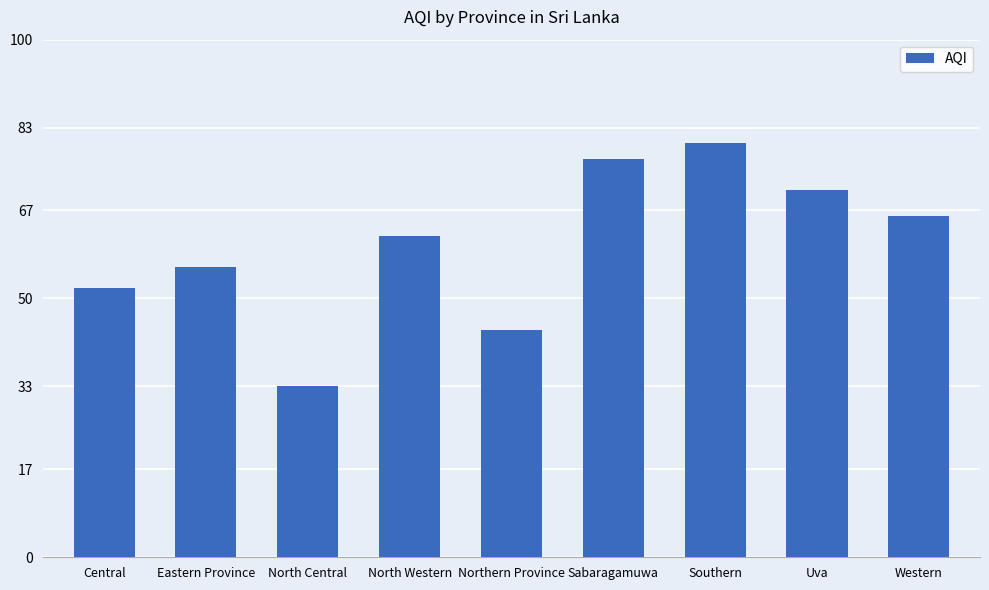

At which label is the value closest to 56?

Eastern Province